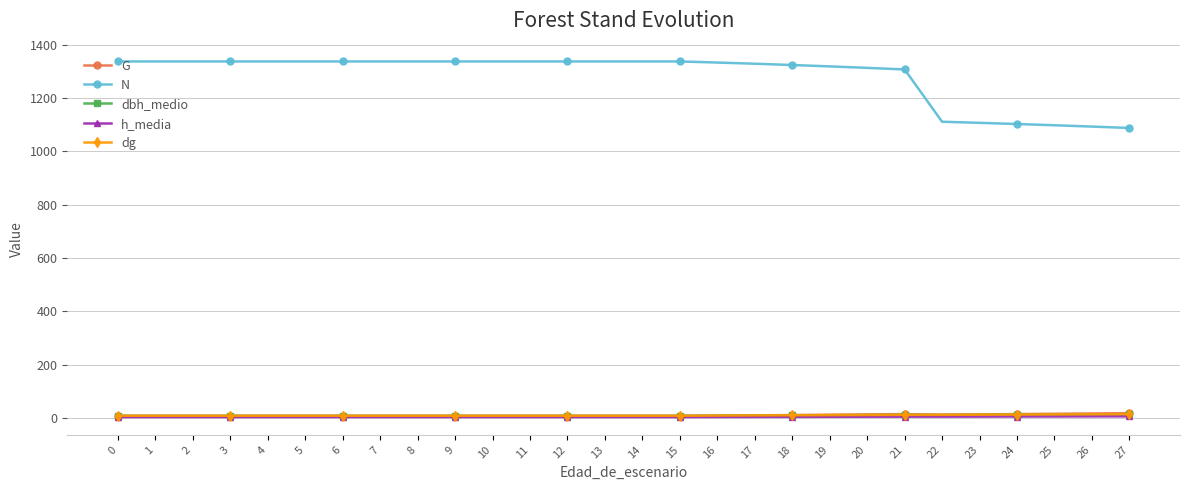

Does the chart display data point markers on the line(s)?

Yes